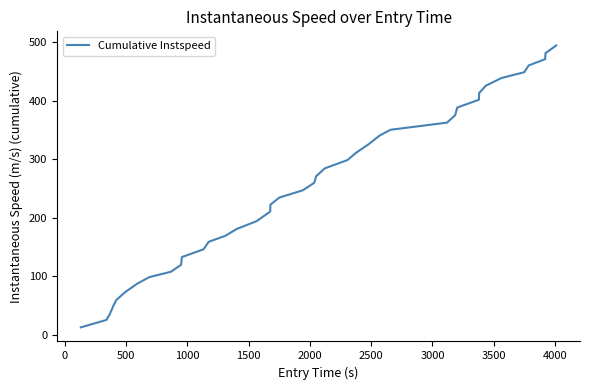

What is the maximum value shown in the chart?

494.6